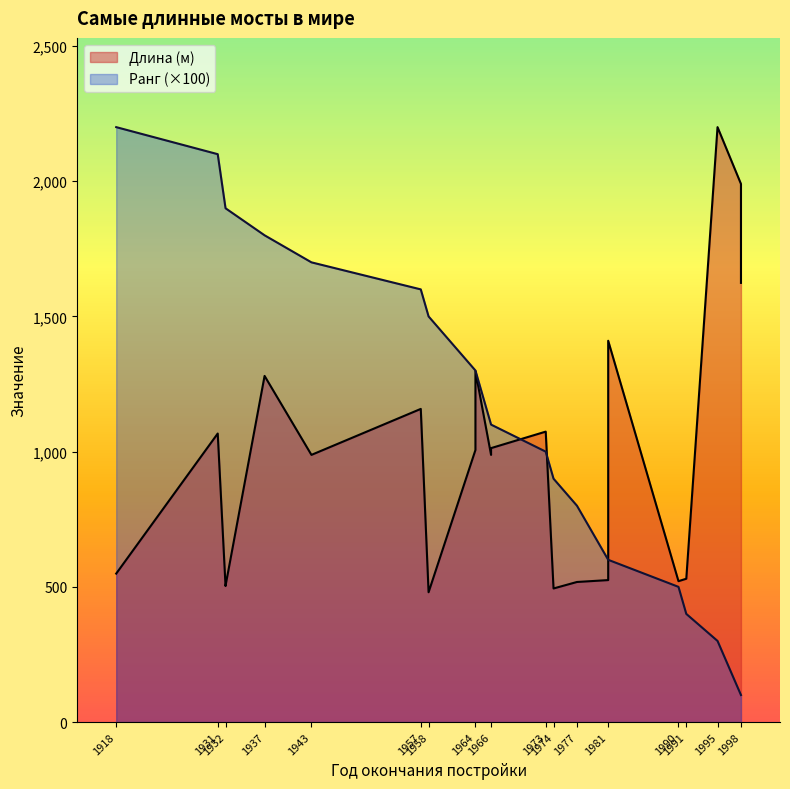

The chart shows a value of 1546 at 1966. True or false?

False